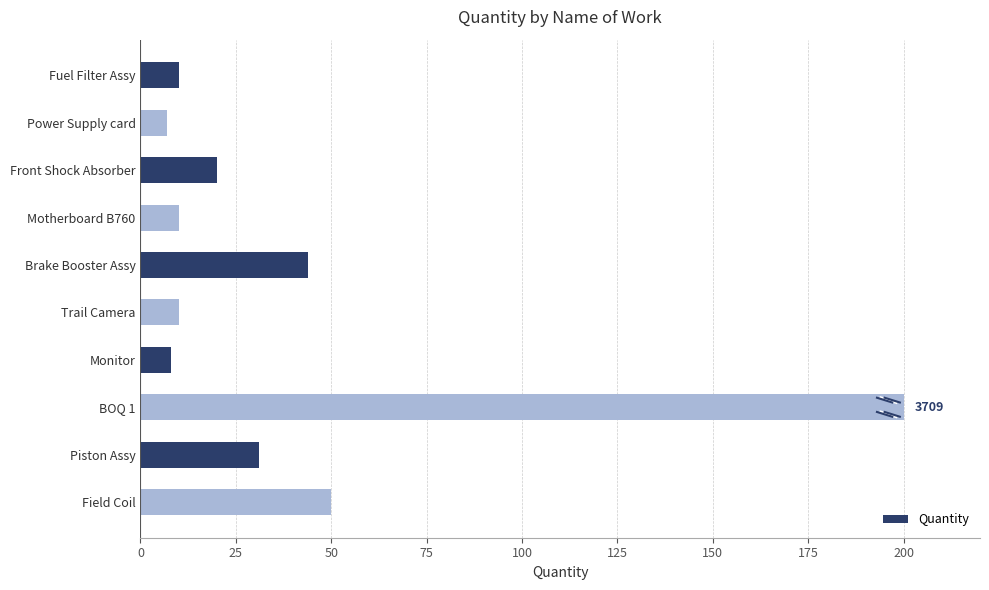

Where is the data nearest to the value 103?

Field Coil